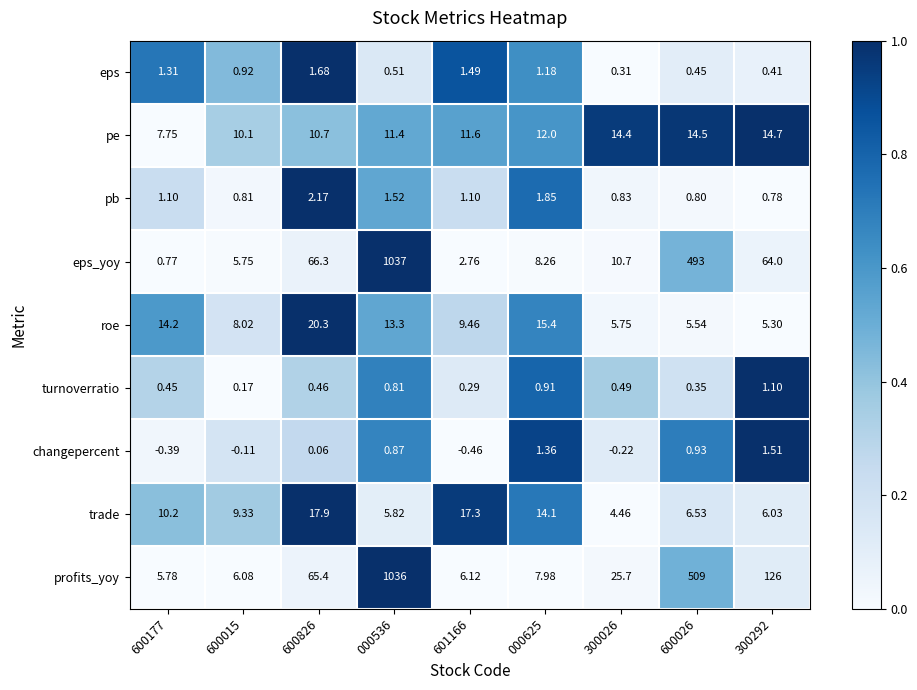

List the series in order of their peak value, lowest first.

turnoverratio, changepercent, eps, pb, pe, trade, roe, profits_yoy, eps_yoy